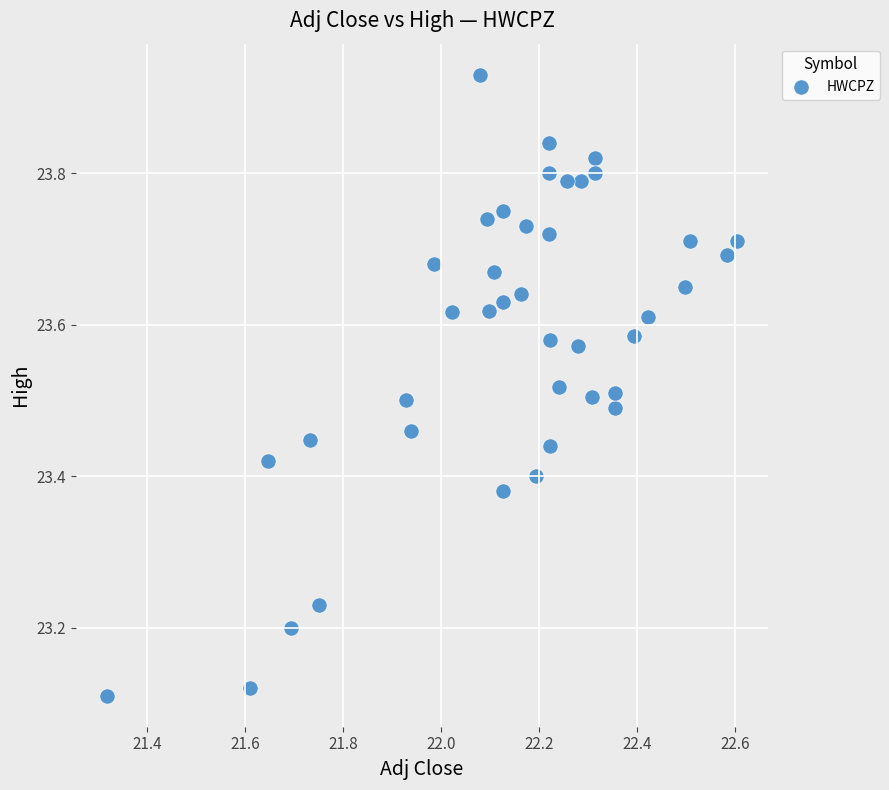

What is the range of X values (max minus min)?

1.3